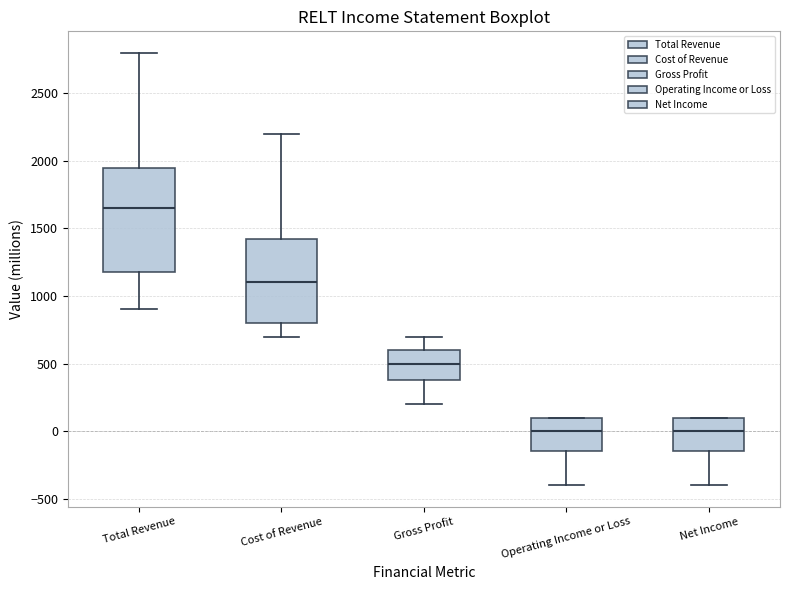

Where does the median line of the box for Cost of Revenue sit on the y-axis? The values are not printed on the chart, so give them approximately, as read against the axis.

1100